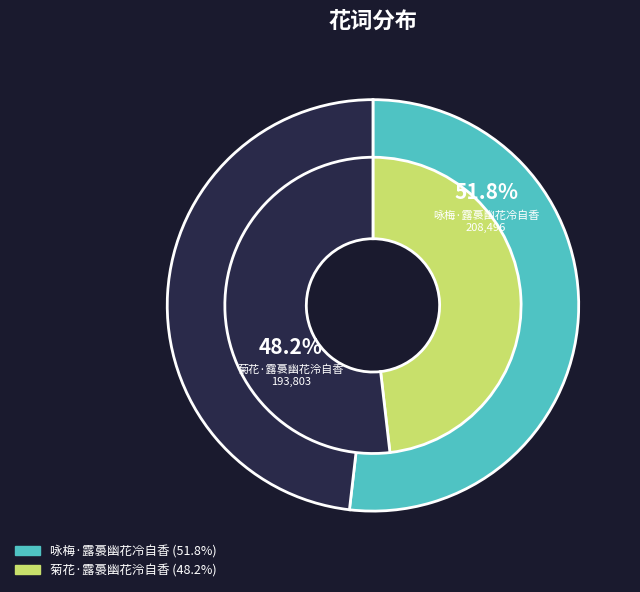

How many slices are in this pie chart?

2